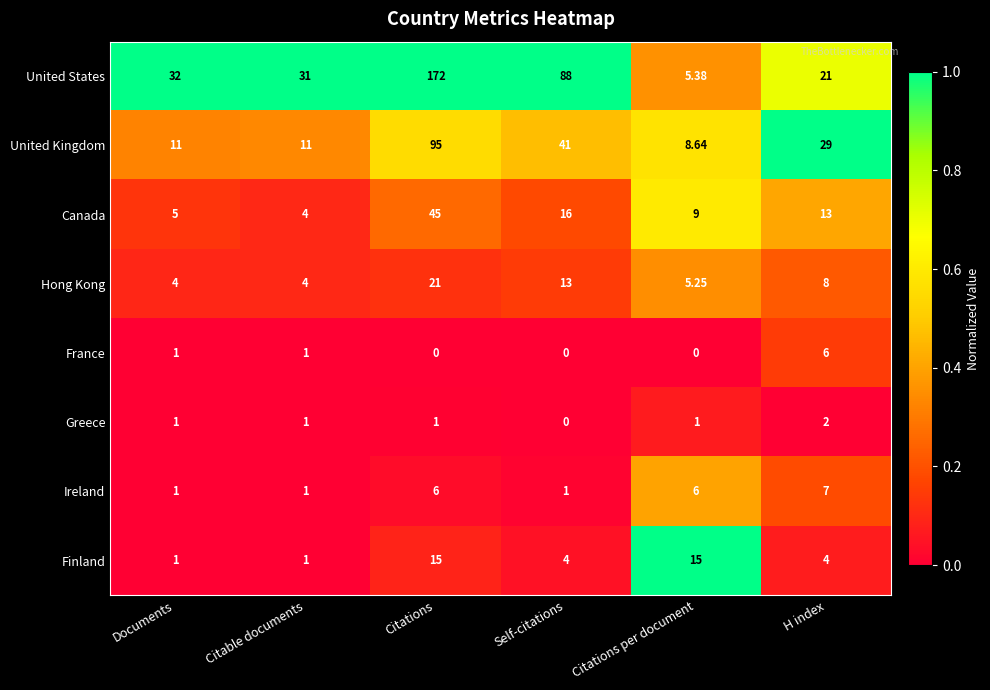

Which series changed the most between Documents and Citations?

United States